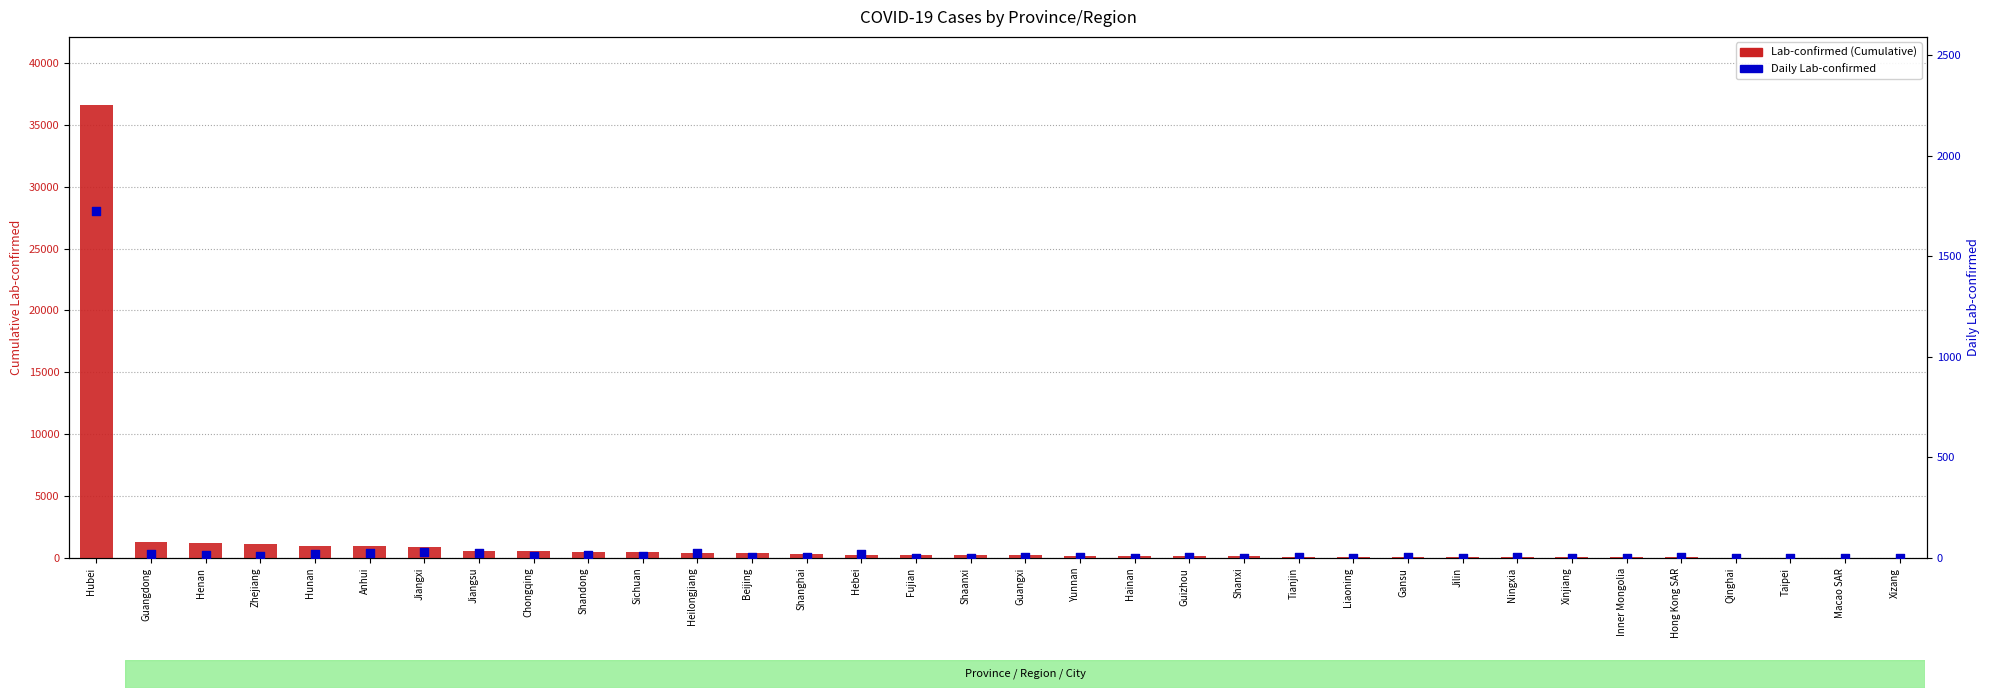

At how many categories does at least one series exceed 22194?

1